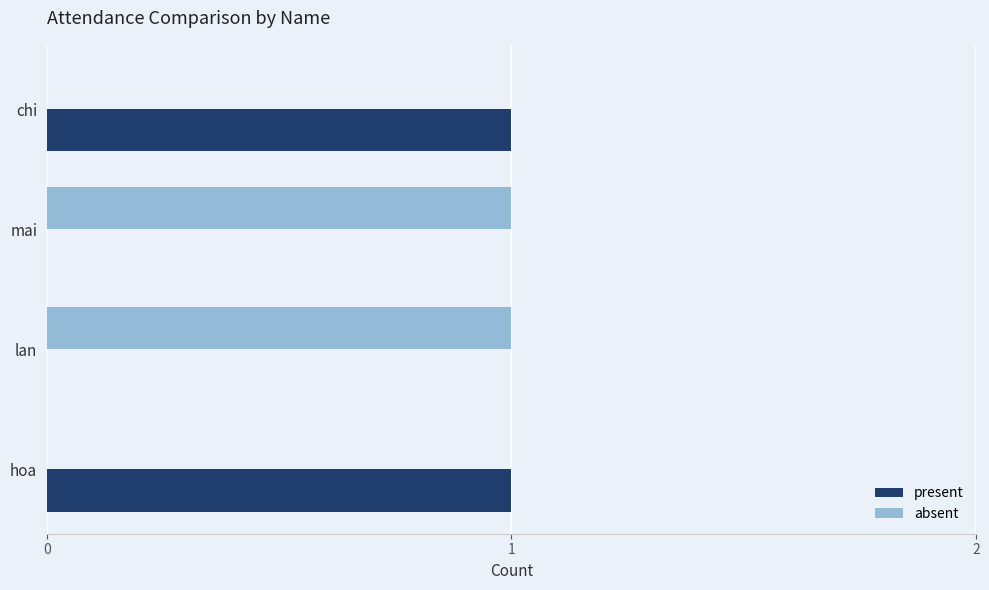

True or false: absent has a value of 1 at lan.

True